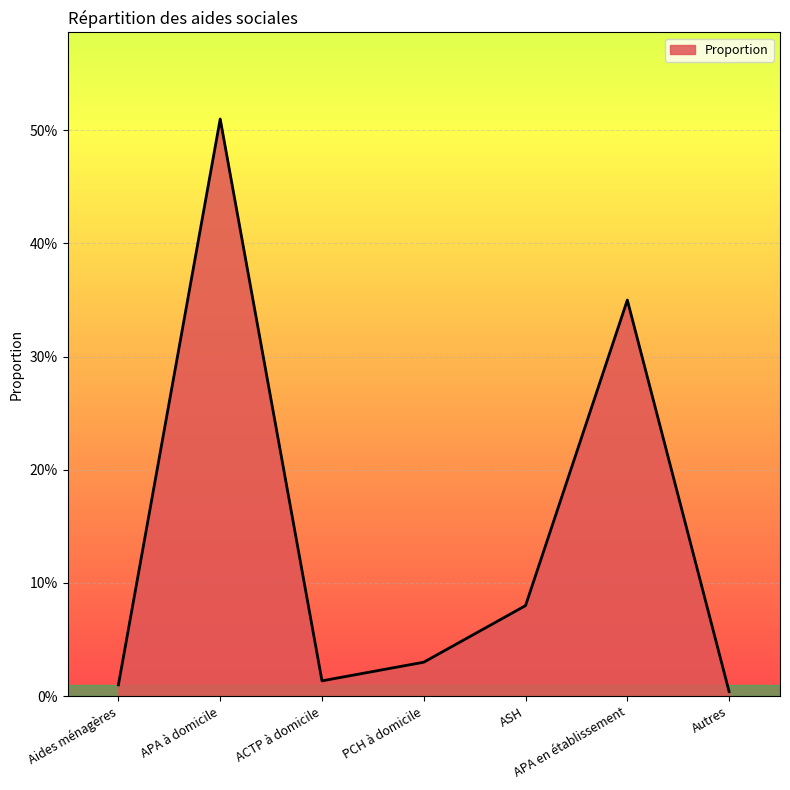

Does the chart display data point markers on the line(s)?

No